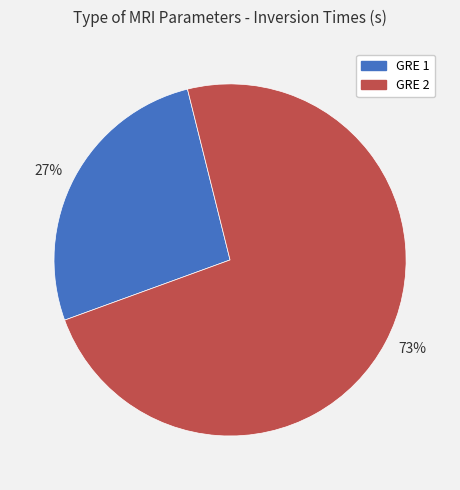

How many segments does this pie chart have?

2